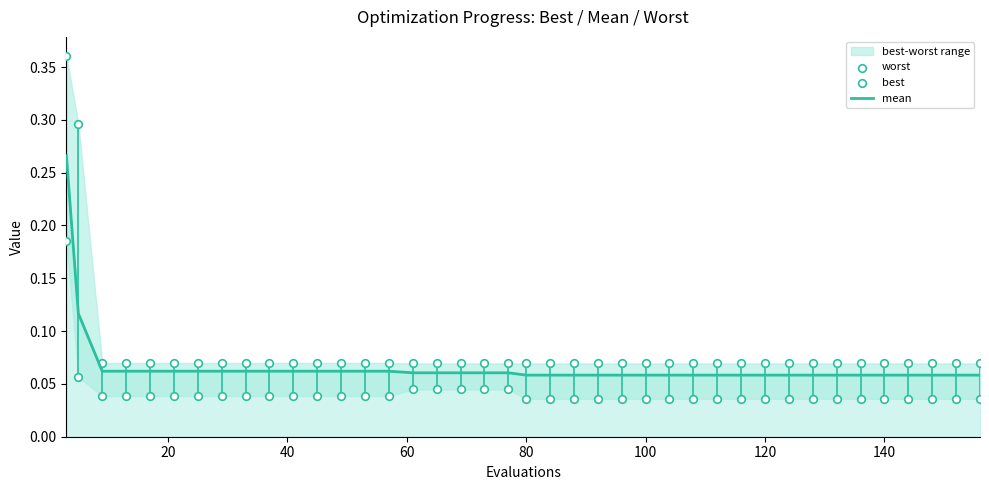

Which series contains the highest Y value?

worst